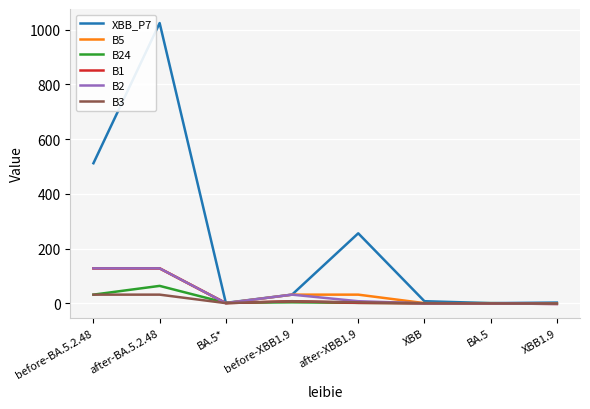

At which category is the sum across all series the highest?

after-BA.5.2.48